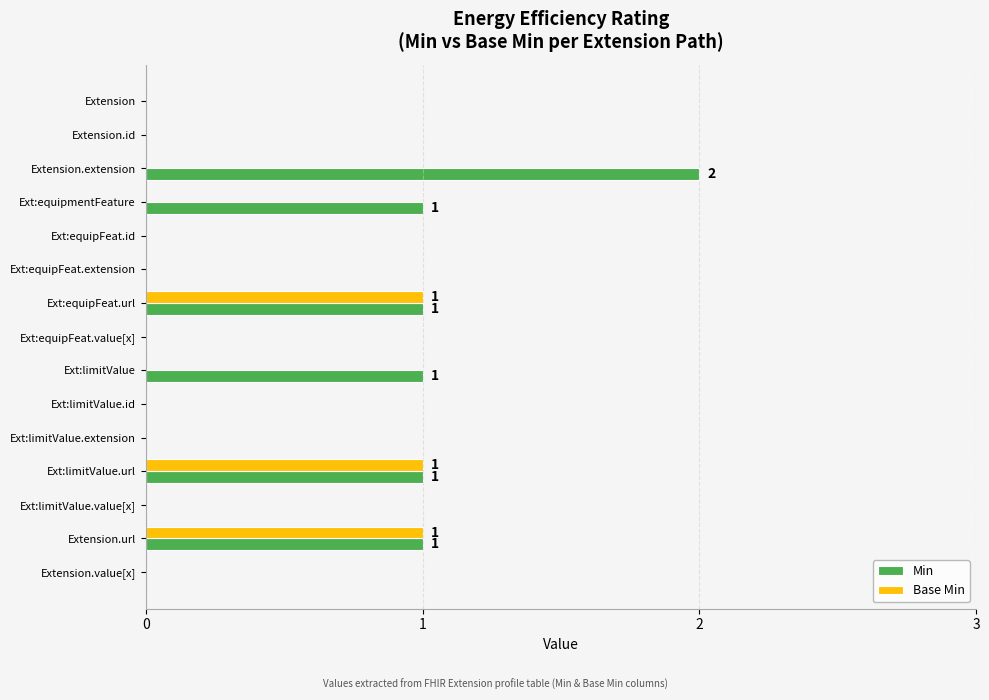

How many distinct data groups are displayed?

2